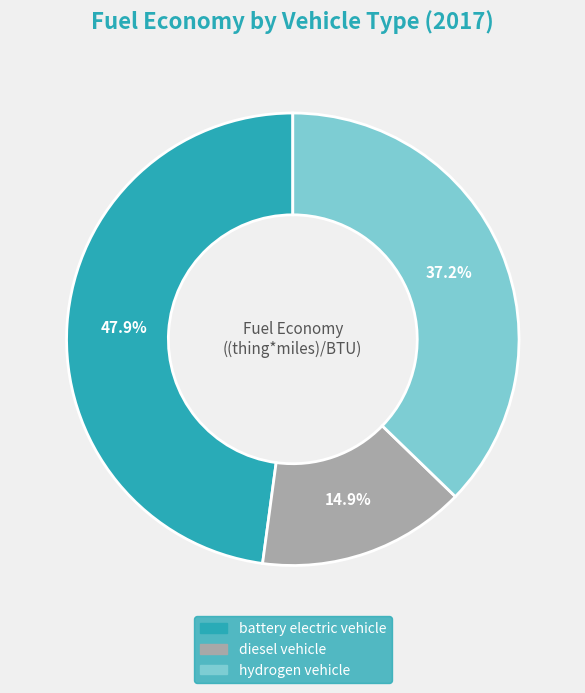

Which slice is the largest?

battery electric vehicle